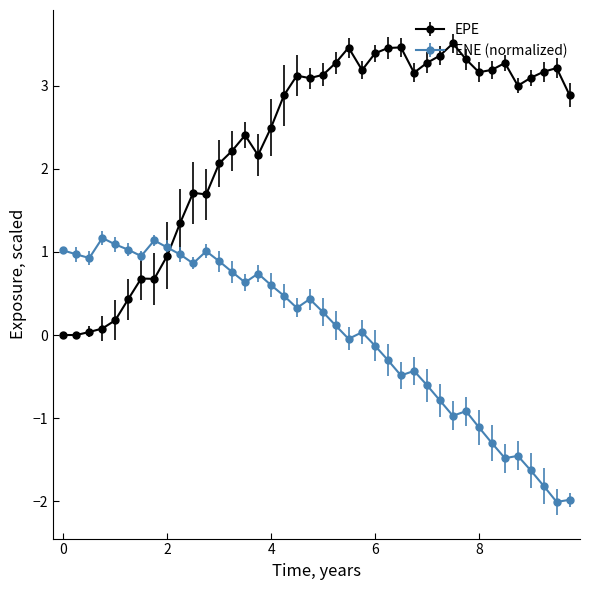

Which series has the widest spread of values?

EPE